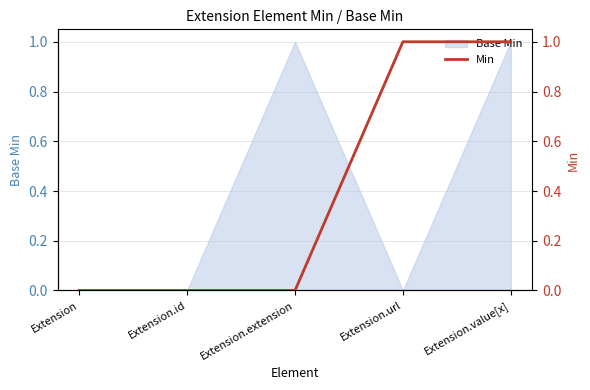

Reading left to right, extract all data points from this chart.

0	0	0	1	1